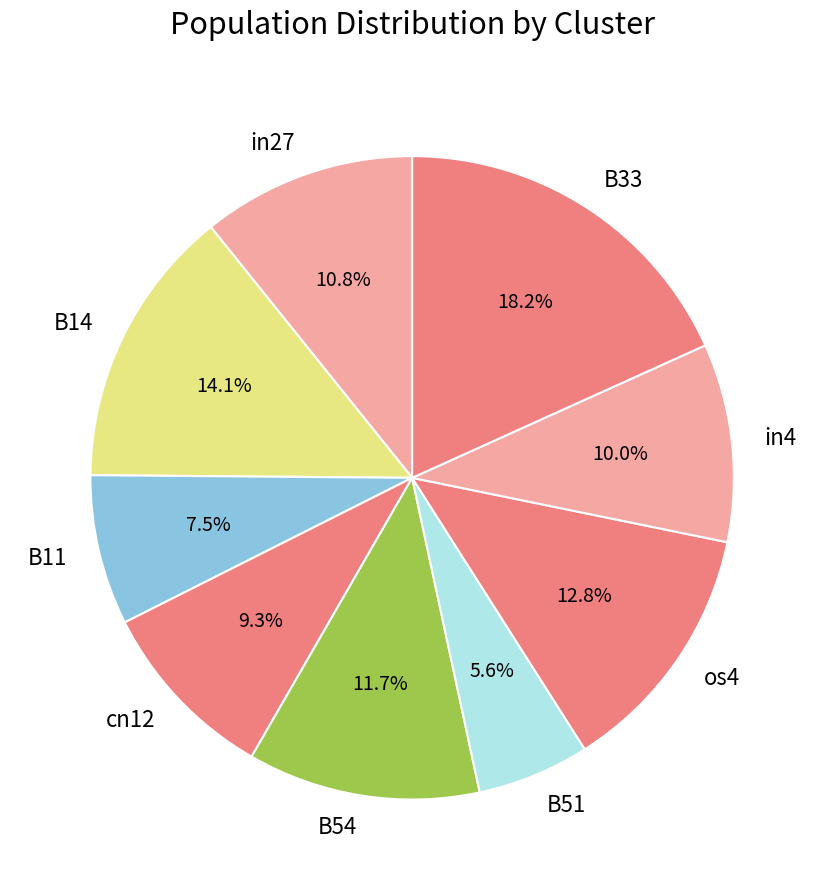

How many segments does this pie chart have?

9